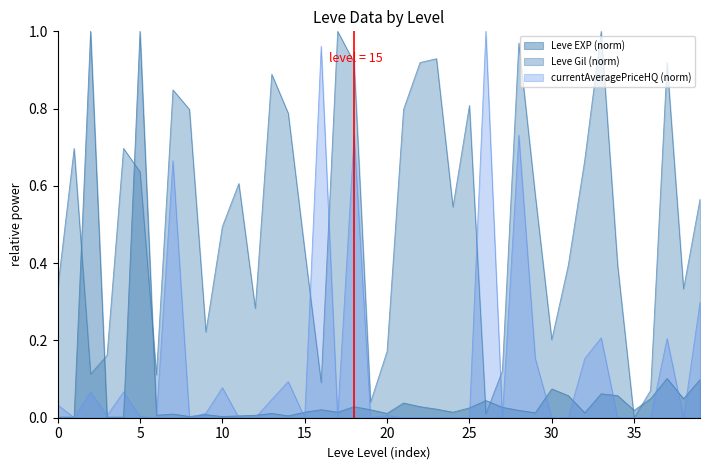

Does the chart have visible grid lines?

No